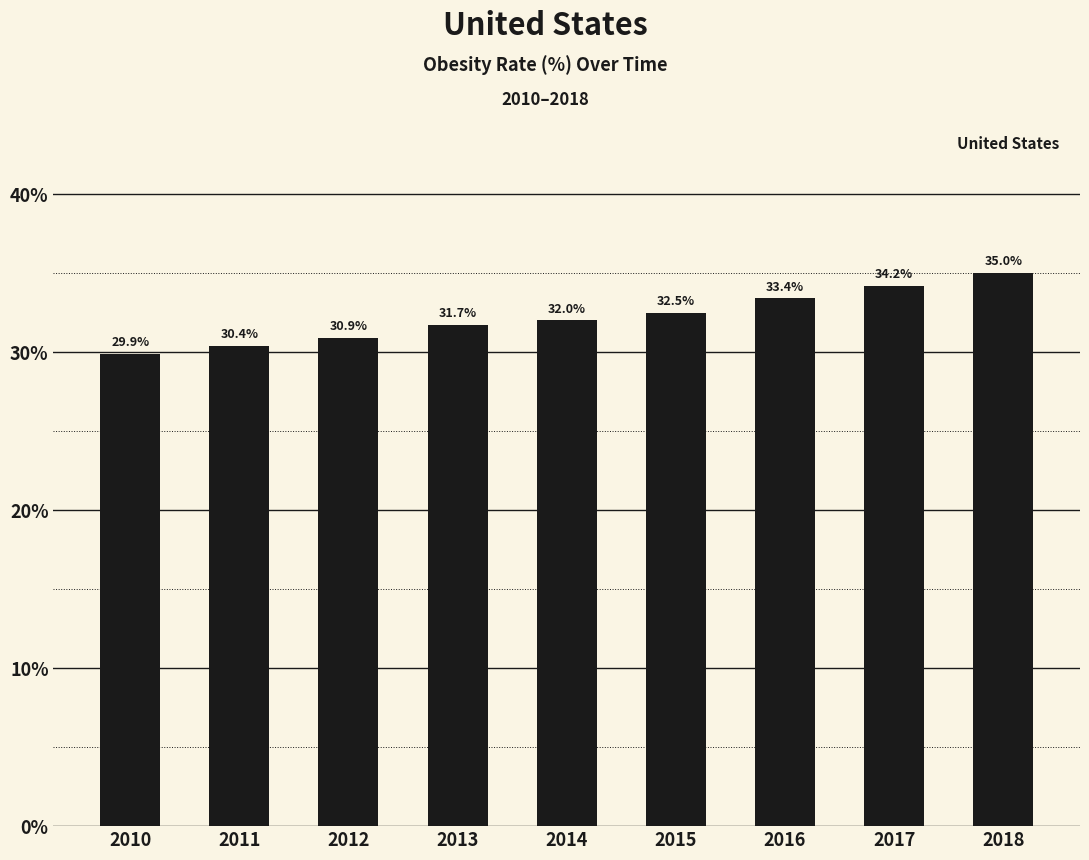

True or false: the data shows 48.8 at 2011.

False